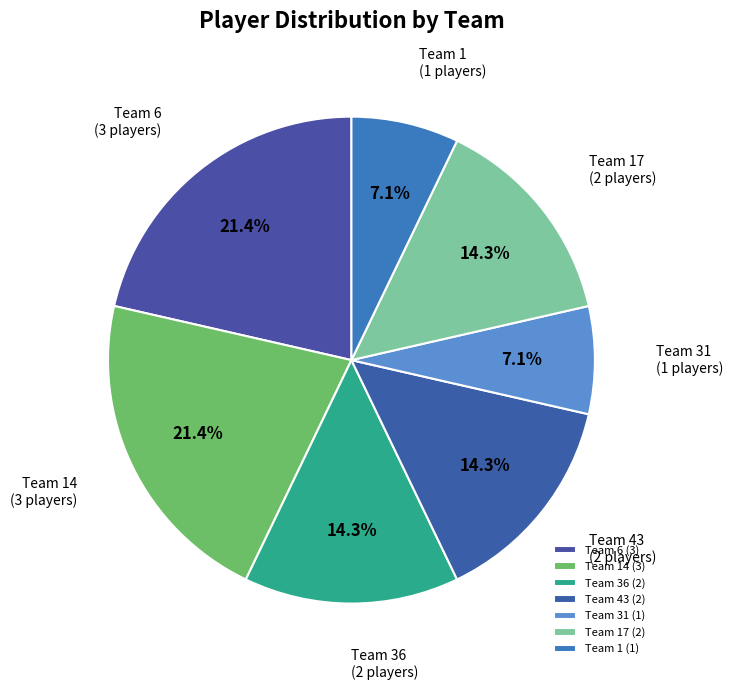

Is the sum of Team 17 and Team 1 greater than half?

No